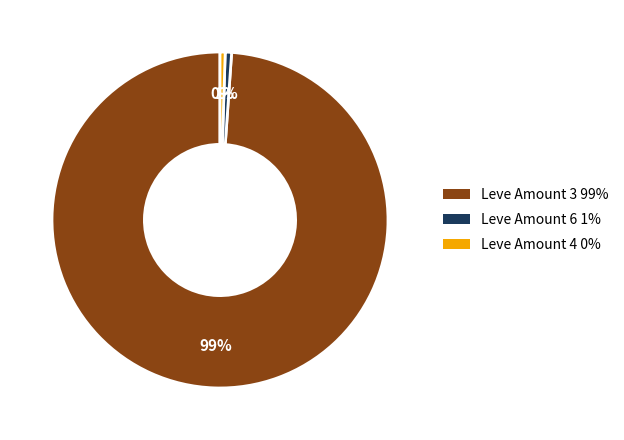

Between Leve Amount 3 and Leve Amount 4, which is larger?

Leve Amount 3